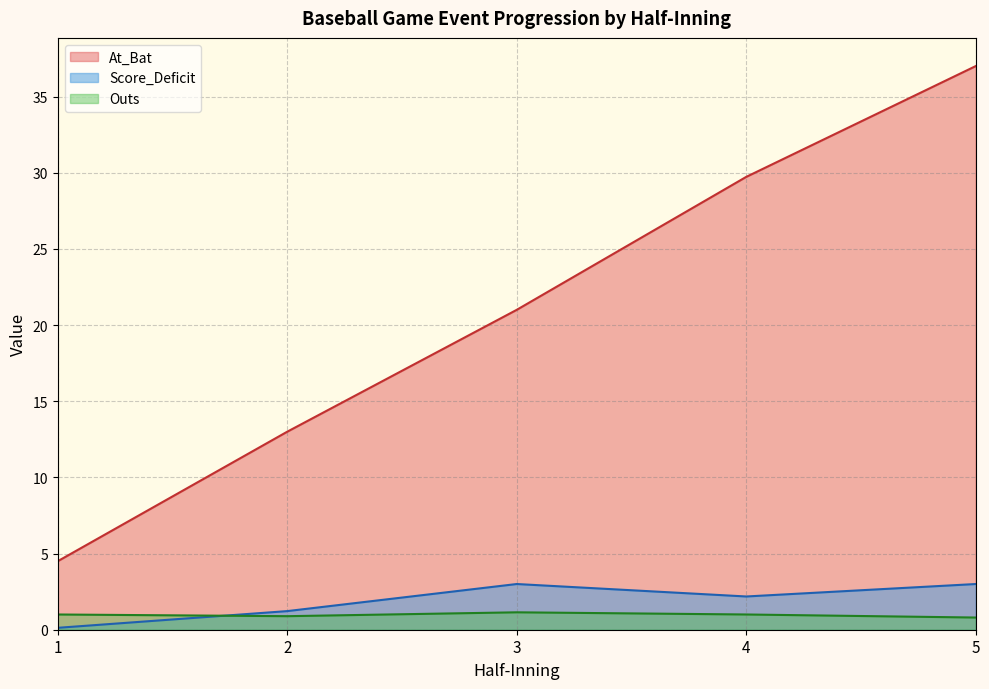

What are all the series names shown in the legend?

At_Bat, Score_Deficit, Outs